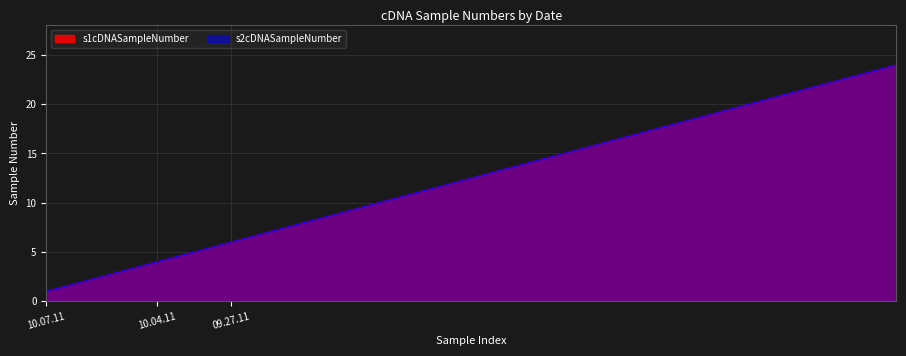

True or false: s2cDNASampleNumber has more than 2 points higher than both neighbors.

False